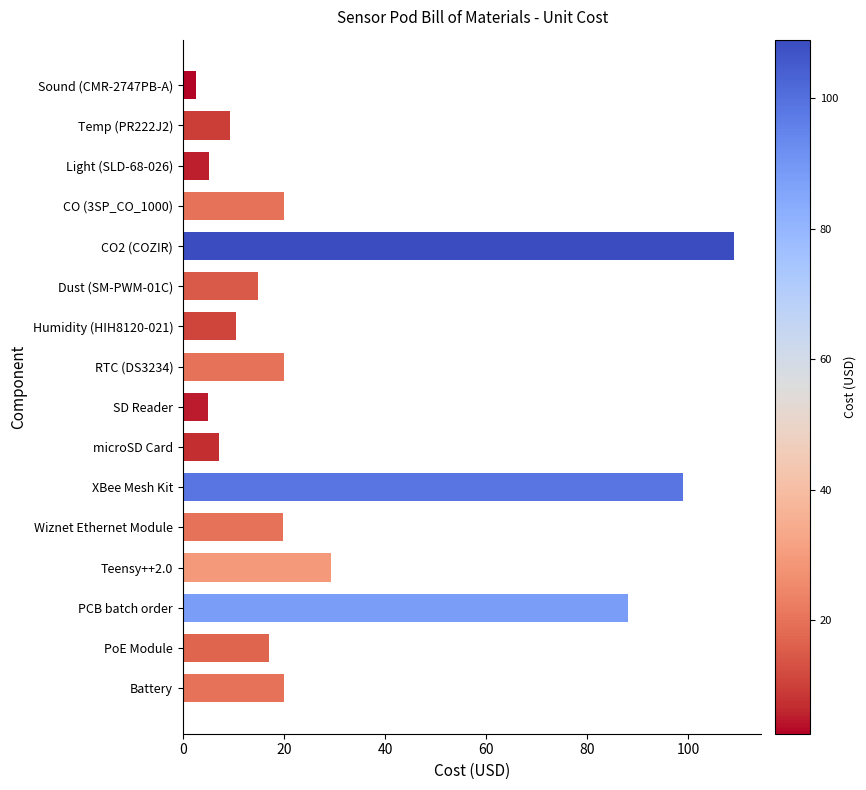

How many bars are there in total?

16